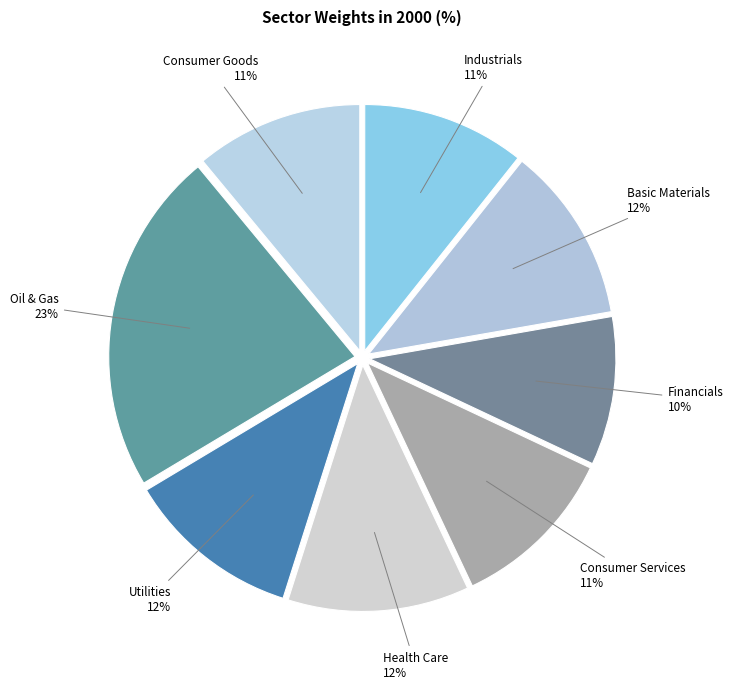

Is there any slice that represents more than half of the pie?

No